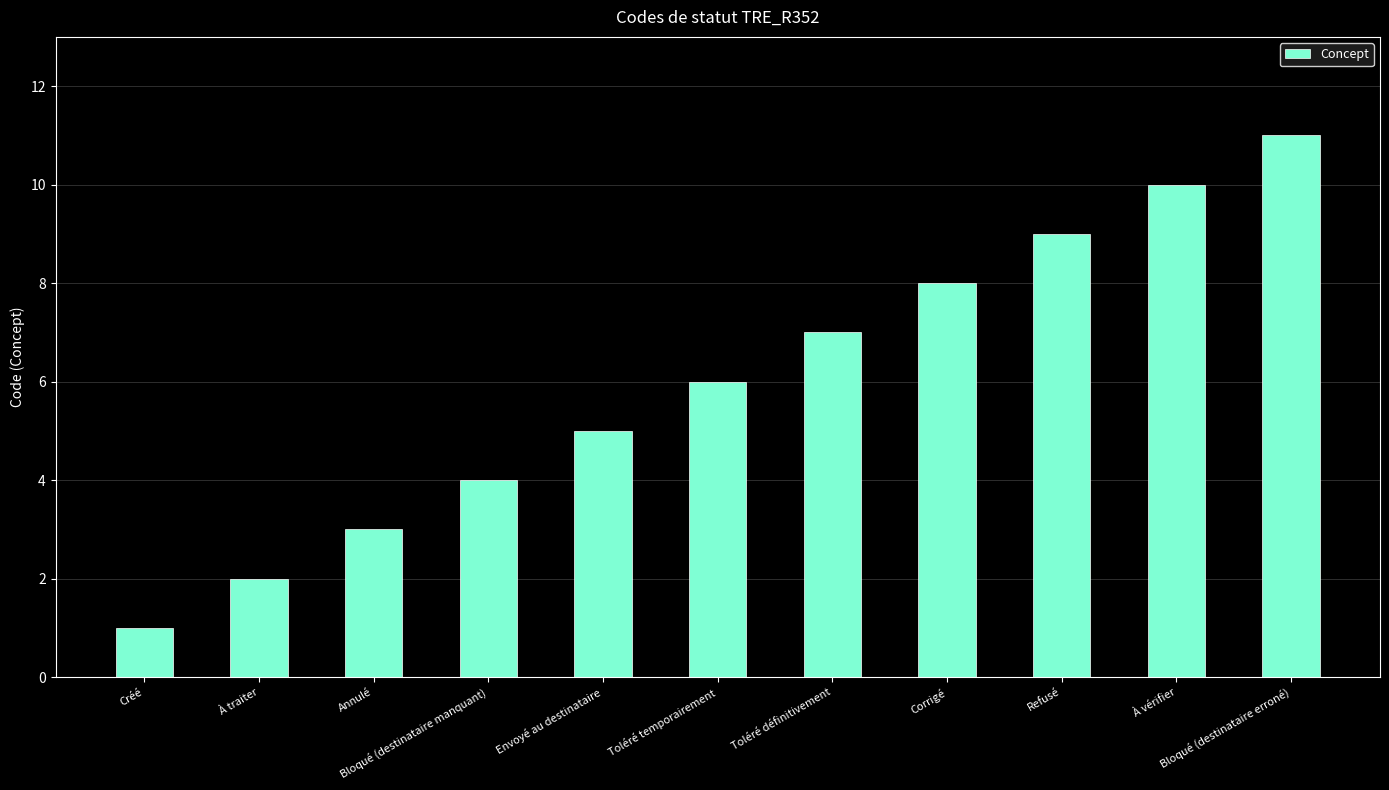

Rank the categories by value from lowest to highest.

Créé, À traiter, Annulé, Bloqué (destinataire manquant), Envoyé au destinataire, Toléré temporairement, Toléré définitivement, Corrigé, Refusé, À vérifier, Bloqué (destinataire erroné)